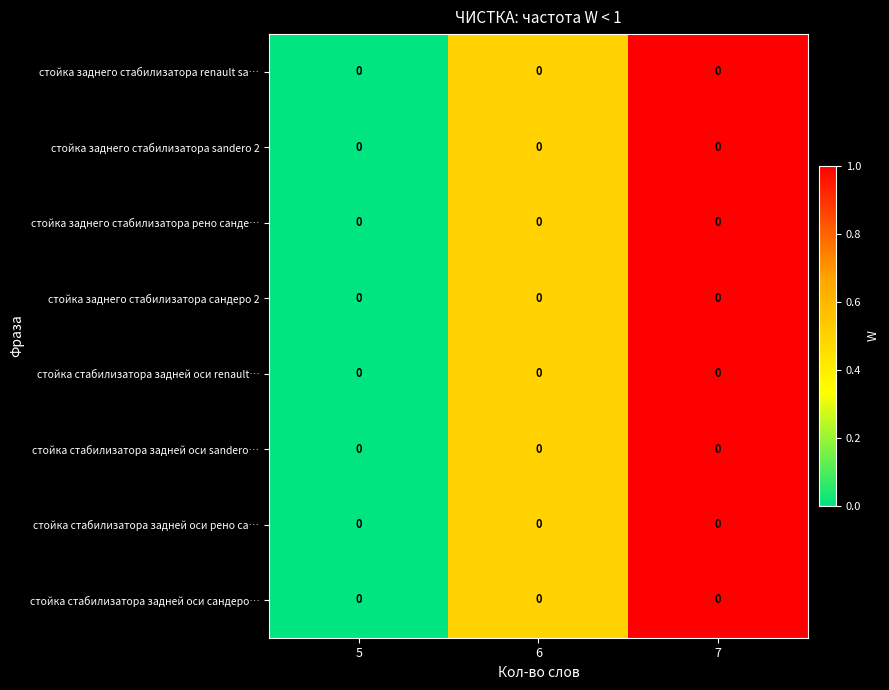

How many categories are shown in the chart?

3